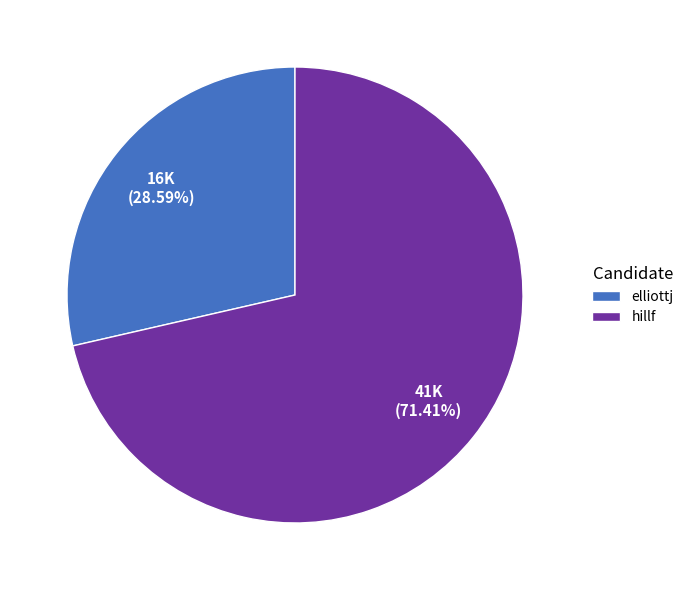

Rank the categories by value from highest to lowest.

hillf, elliottj